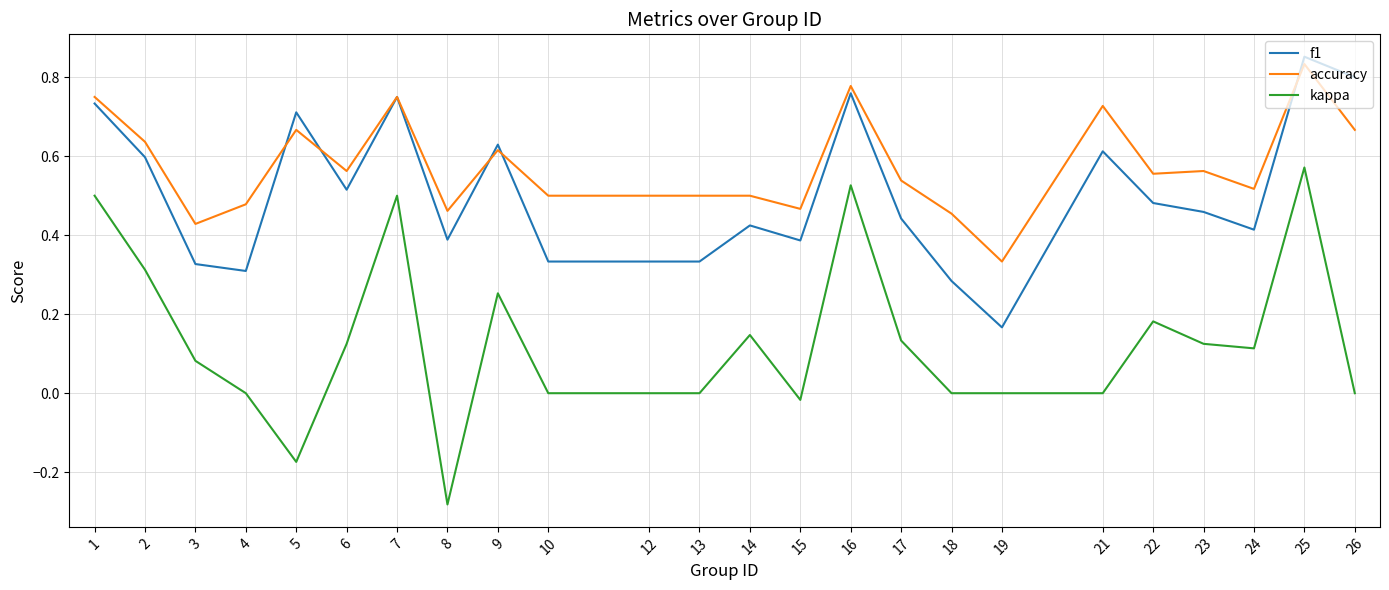

At which category does the chart reach its minimum across all series?

8